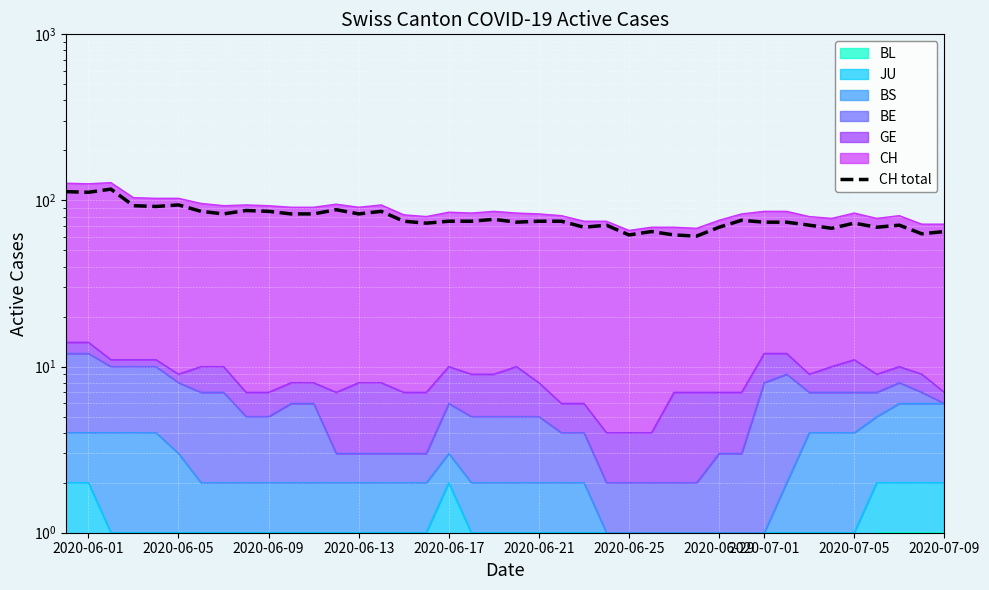

Where is the first local minimum?

2020-06-01